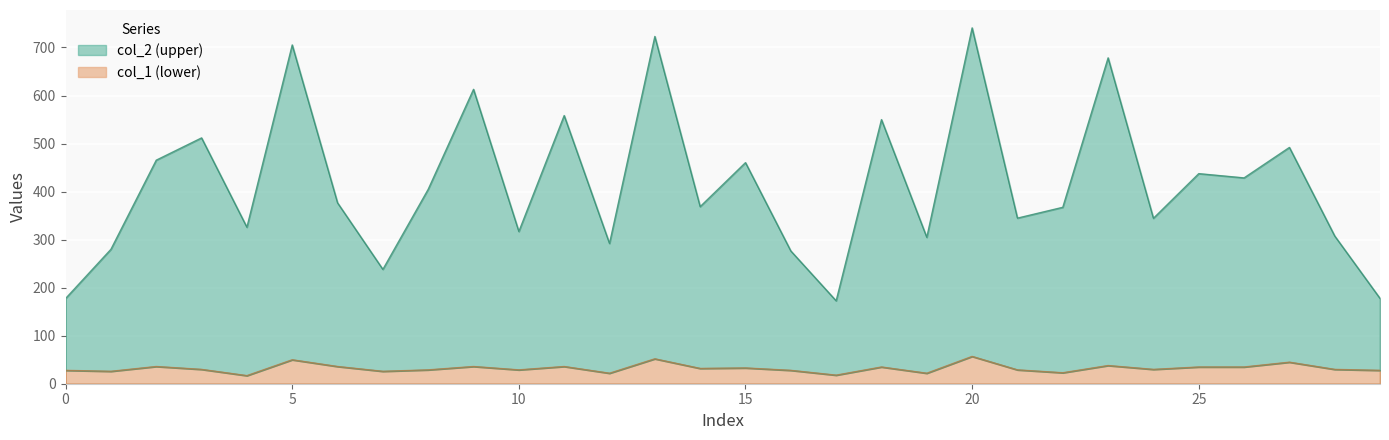

What is the sum of the col_1 values at 26 and 16?

63.0